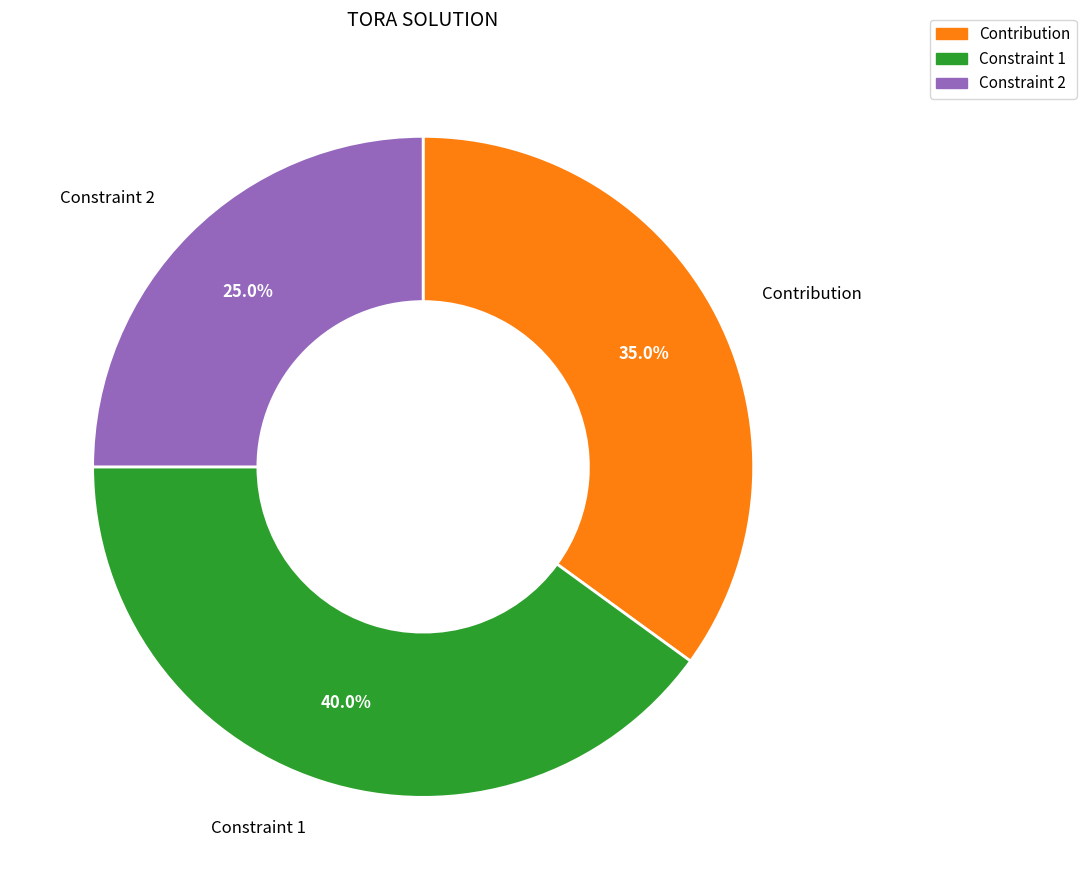

How many segments does this pie chart have?

3